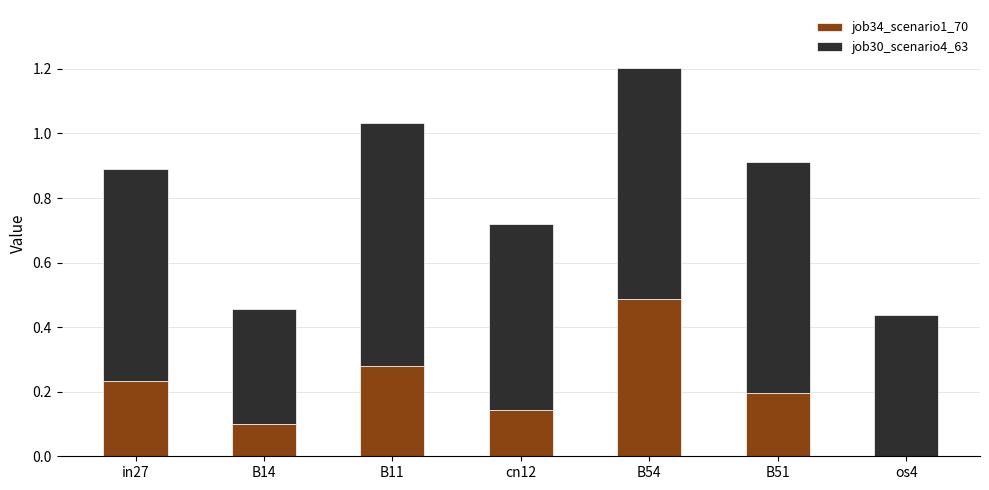

At which category is the sum across all series the highest?

B54